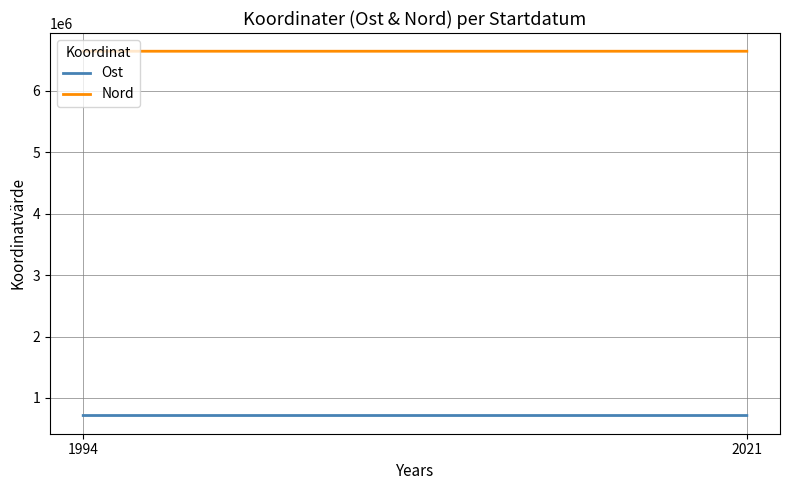

Between 2021 and 1994, which is larger?

1994